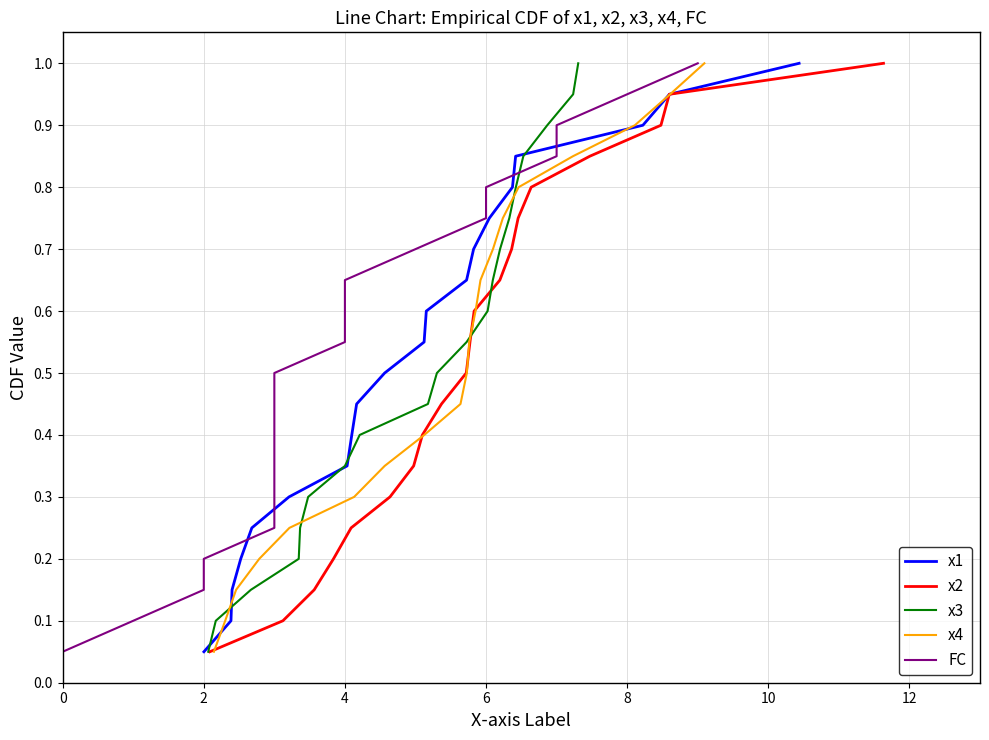

What are all the series names shown in the legend?

x1, x2, x3, x4, FC